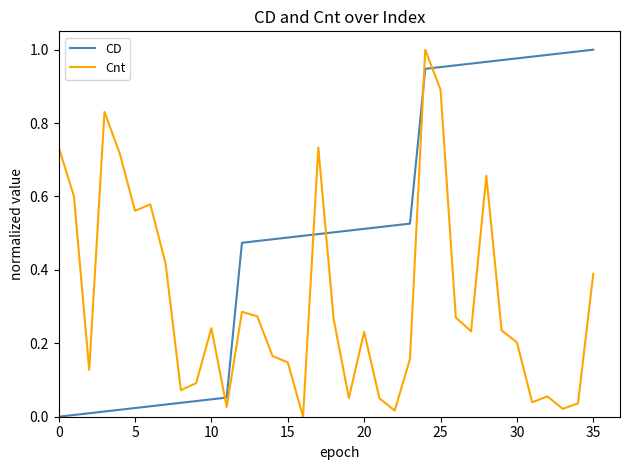

What is the sum of all Cnt values?

11.4